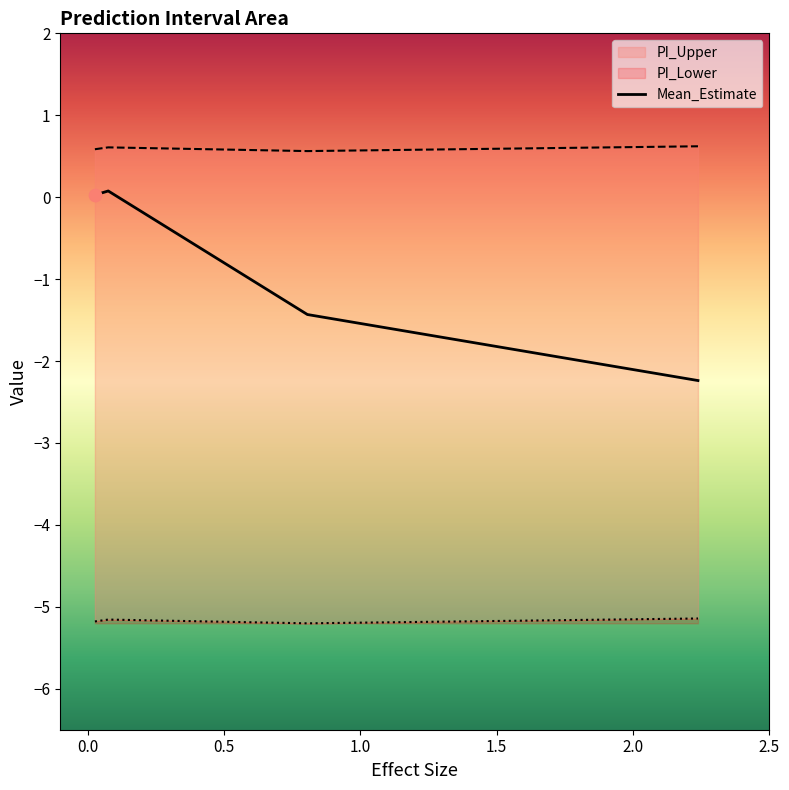

What are all the series names shown in the legend?

PI_Upper, PI_Lower, Mean_Estimate